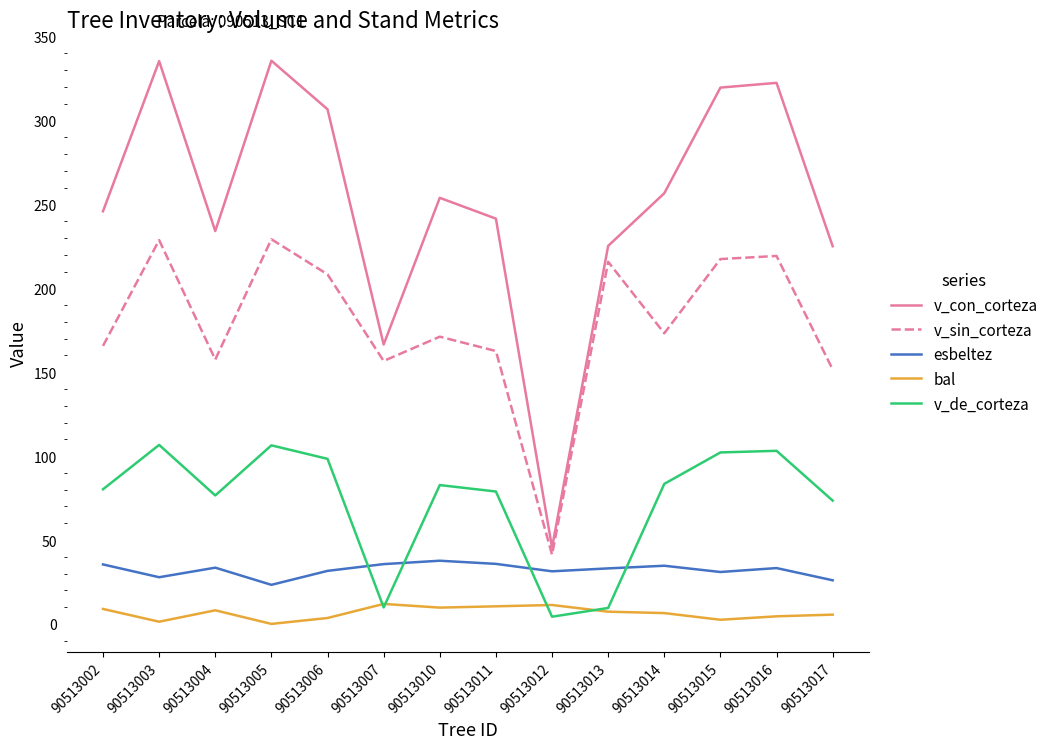

What are all the series names shown in the legend?

v_con_corteza, v_sin_corteza, esbeltez, bal, v_de_corteza